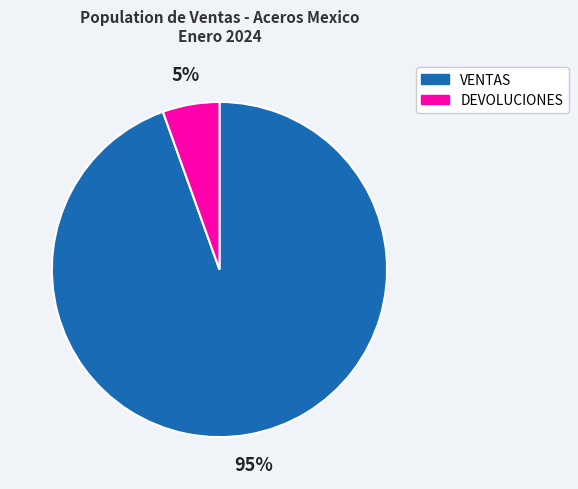

Is the sum of DEVOLUCIONES and VENTAS greater than half?

Yes